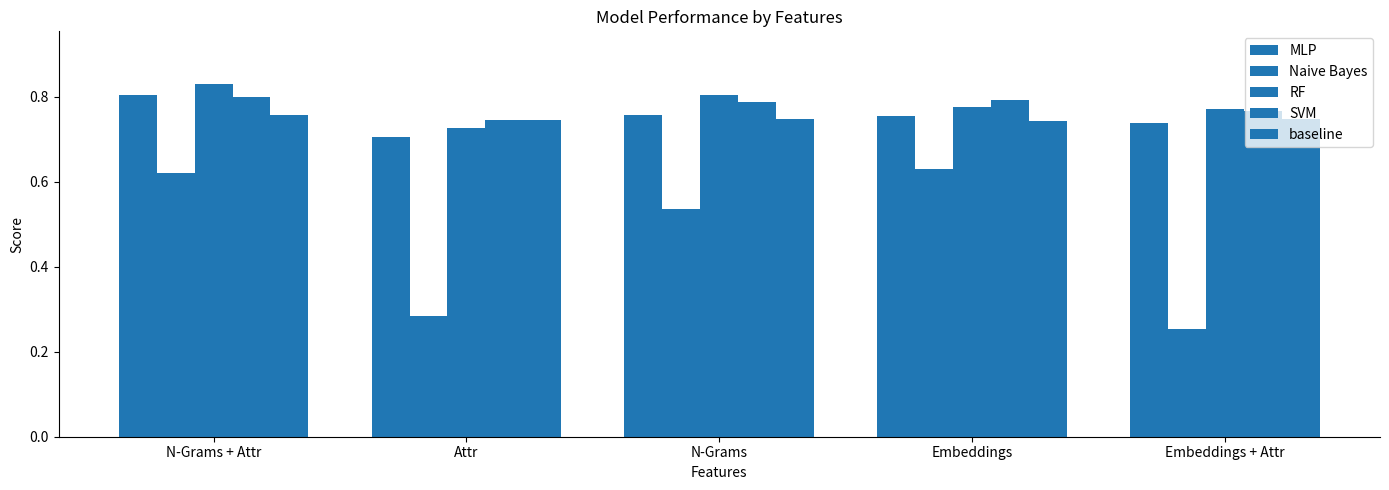

How many distinct data groups are displayed?

5